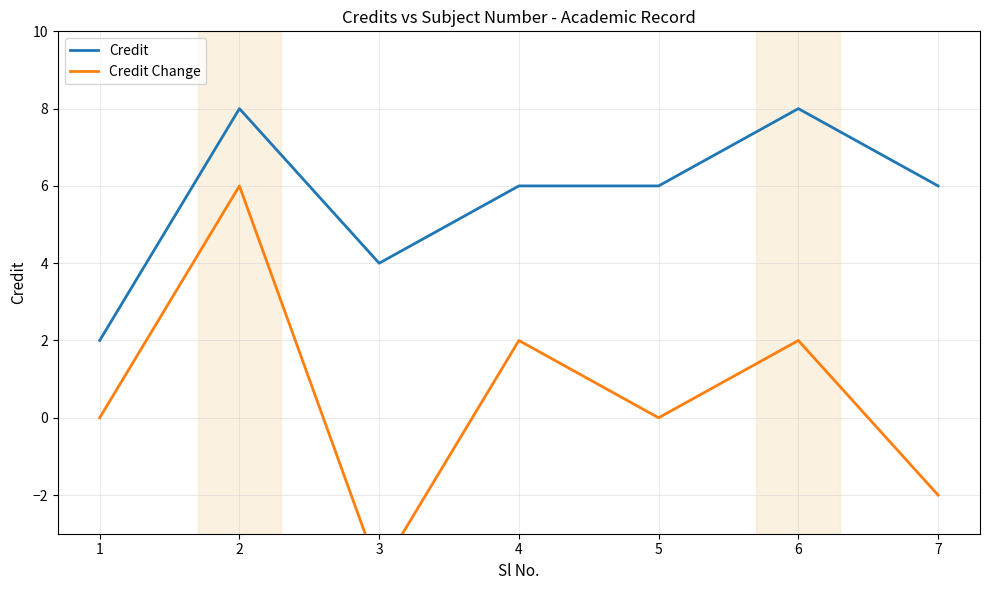

Between 3 and 6, which is larger?

6